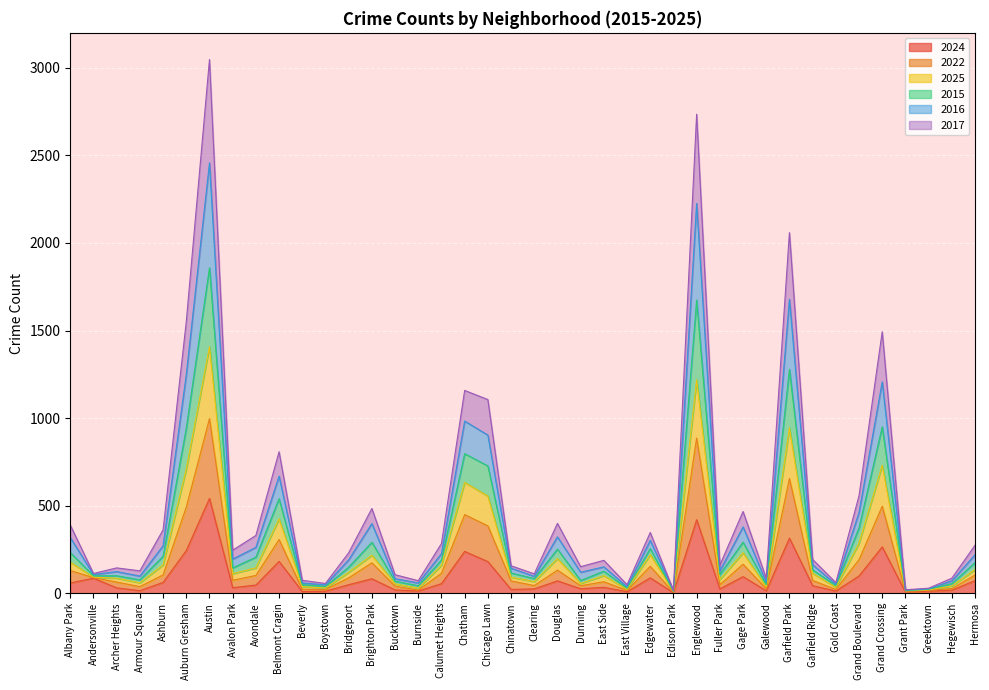

At which category does the chart reach its minimum across all series?

Edison Park